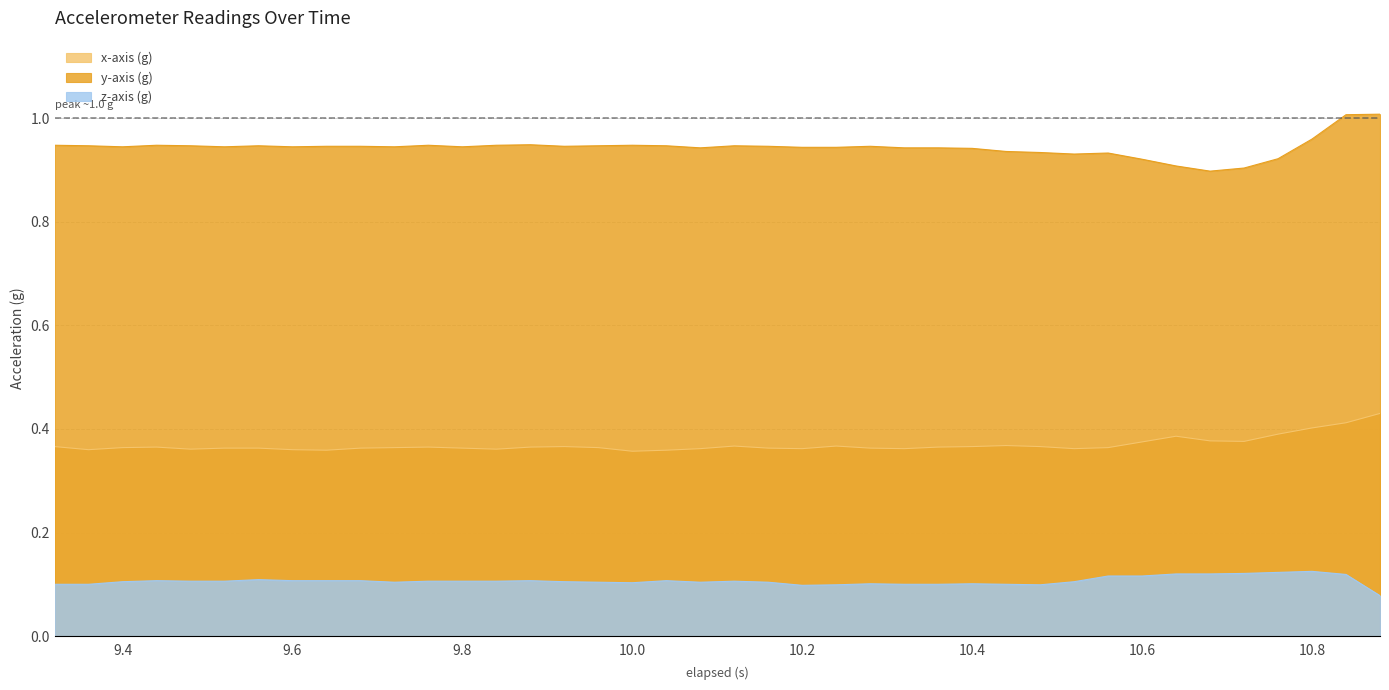

Rank the categories by z-axis (g) value from highest to lowest.

10.8, 10.76, 10.72, 10.64, 10.68, 10.84, 10.56, 10.6, 9.56, 9.44, 9.6, 9.64, 9.68, 9.88, 10.04, 9.48, 9.52, 9.76, 9.8, 9.84, 10.12, 9.4, 9.92, 10.52, 9.72, 9.96, 10.08, 10.16, 10.0, 10.28, 10.4, 9.32, 9.36, 10.32, 10.36, 10.44, 10.24, 10.48, 10.2, 10.88